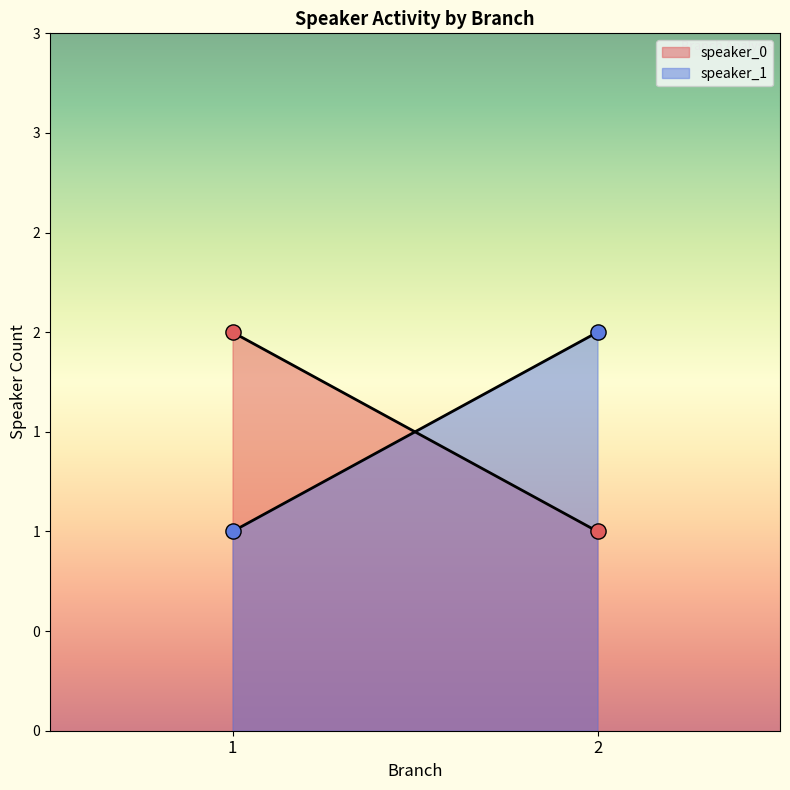

Which has a higher value, 1 or 2?

1